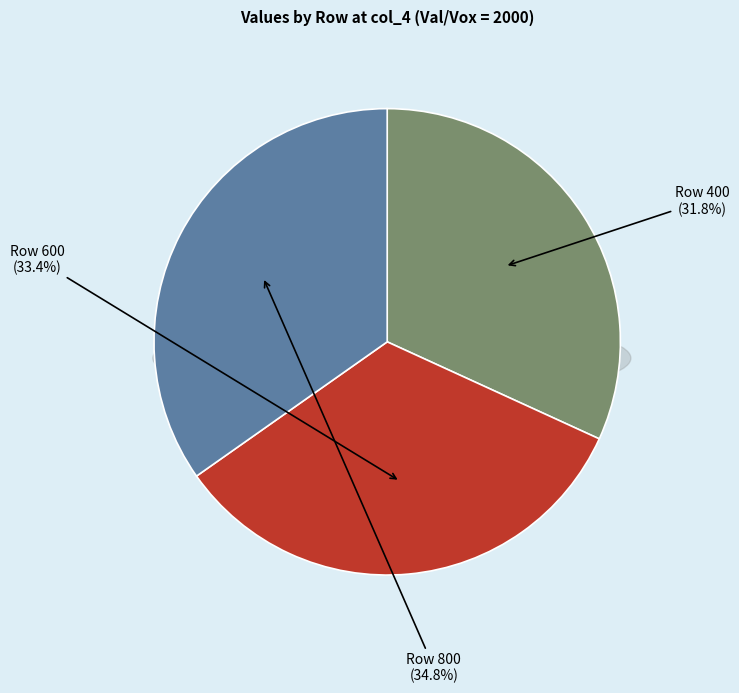

What is the smallest slice in the pie chart?

400